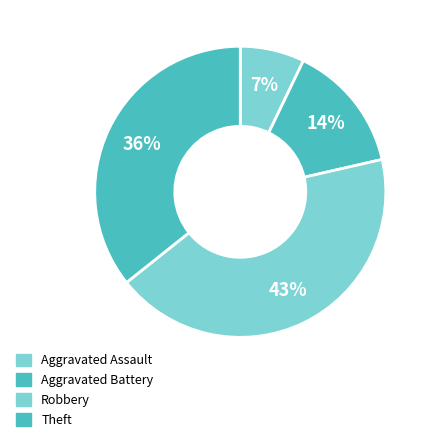

To the nearest percent, what is the average slice percentage?

25%